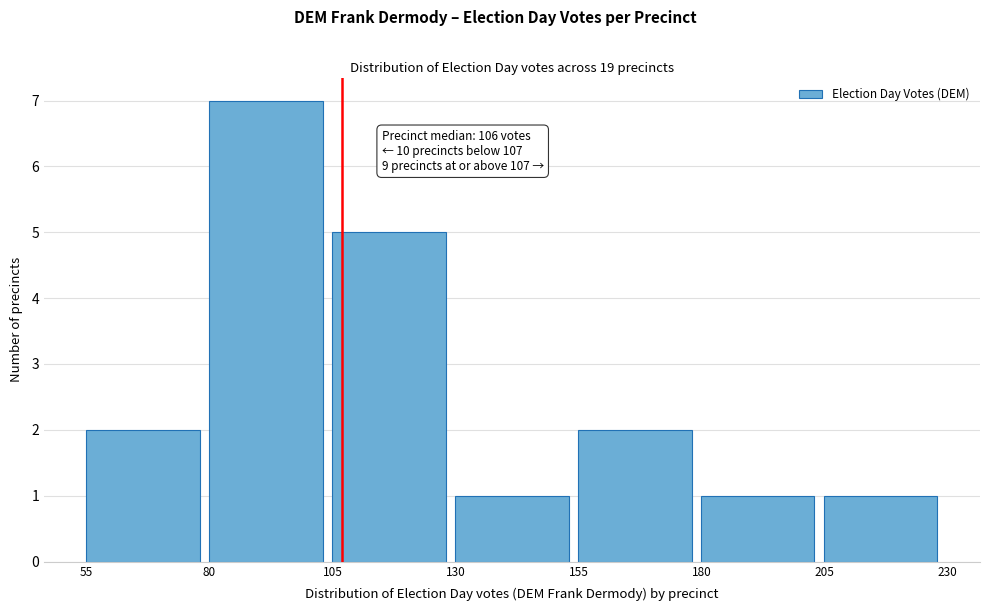

Which range on the x-axis has the tallest bar?

80 to 105